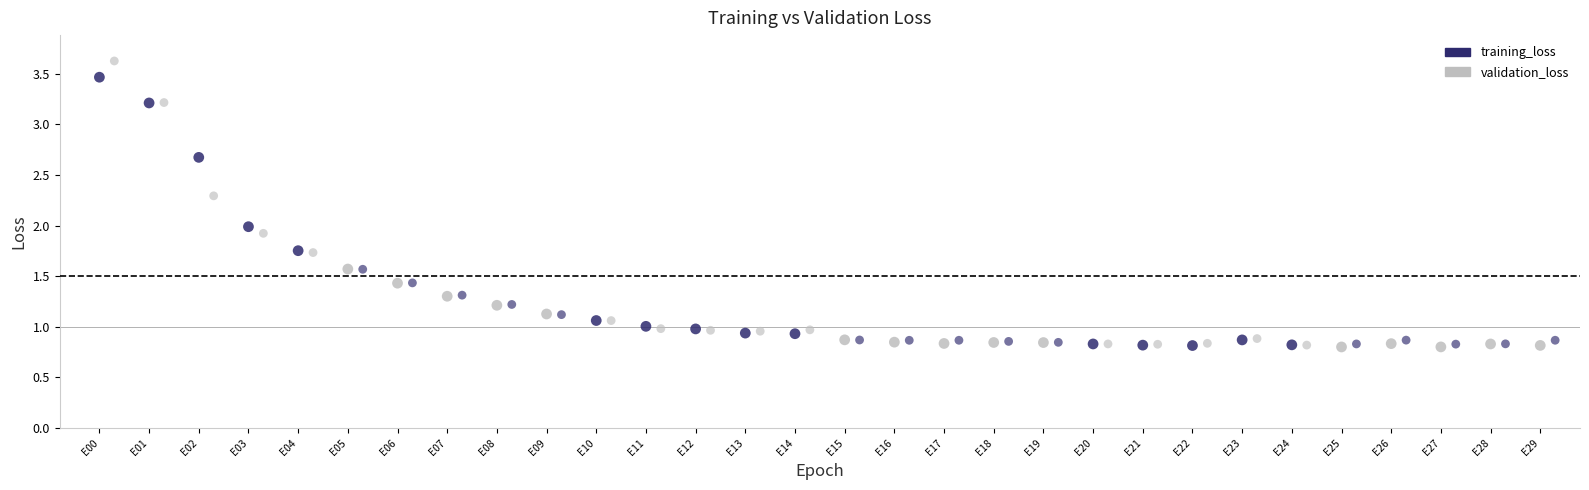

Which series has the widest spread of Y values?

validation_loss